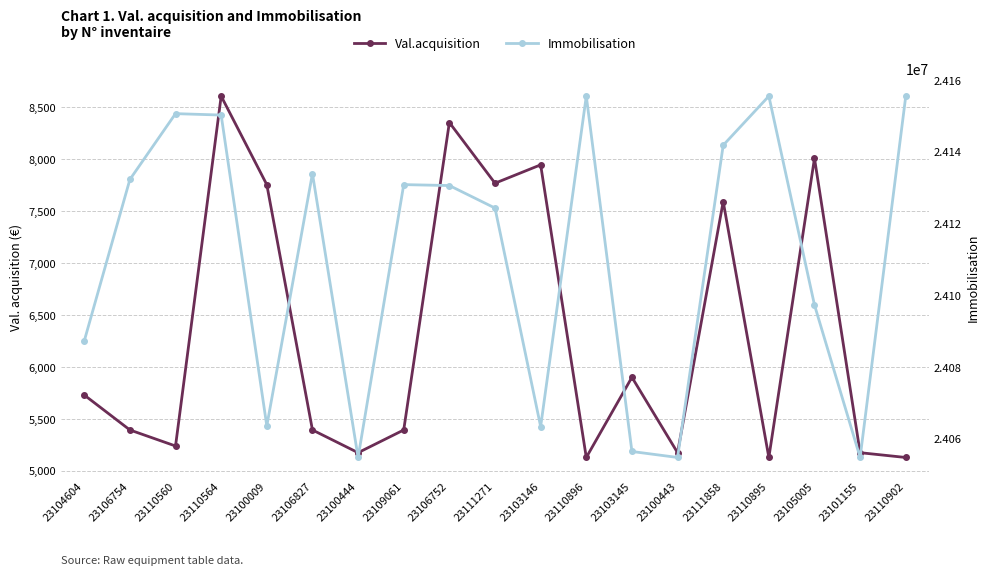

In Immobilisation, how many points are lower than both neighbors (excluding endpoints)?

5